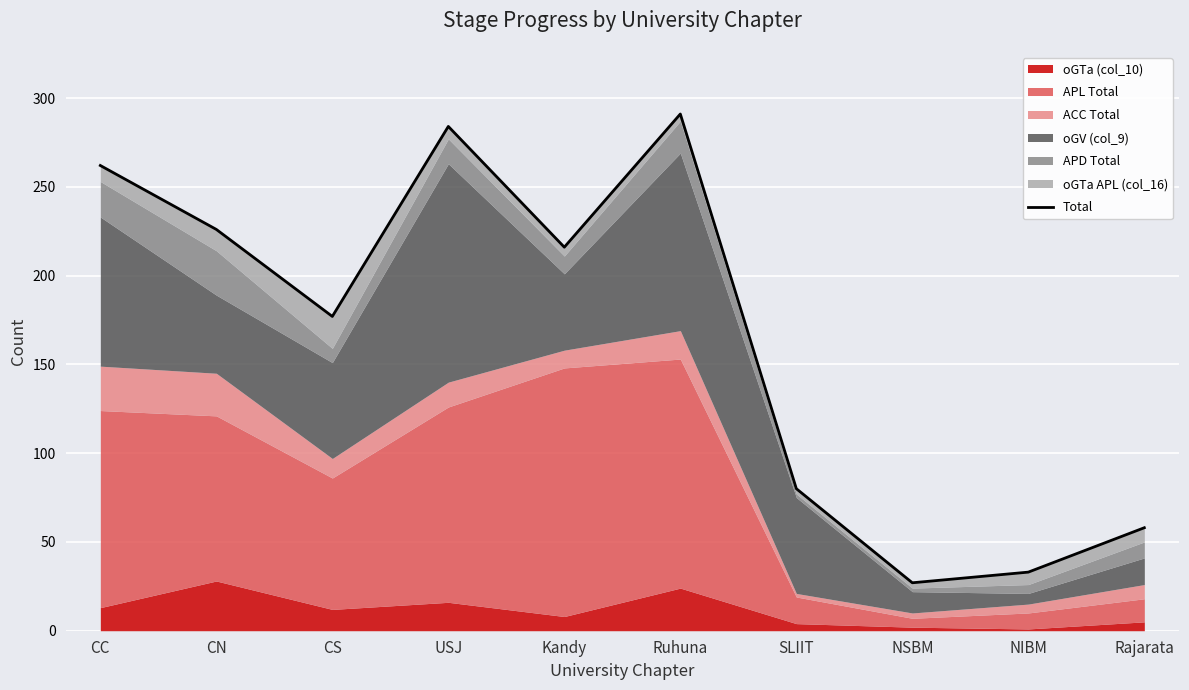

How many interior local valleys (lower than both neighbors) does the data have?

3